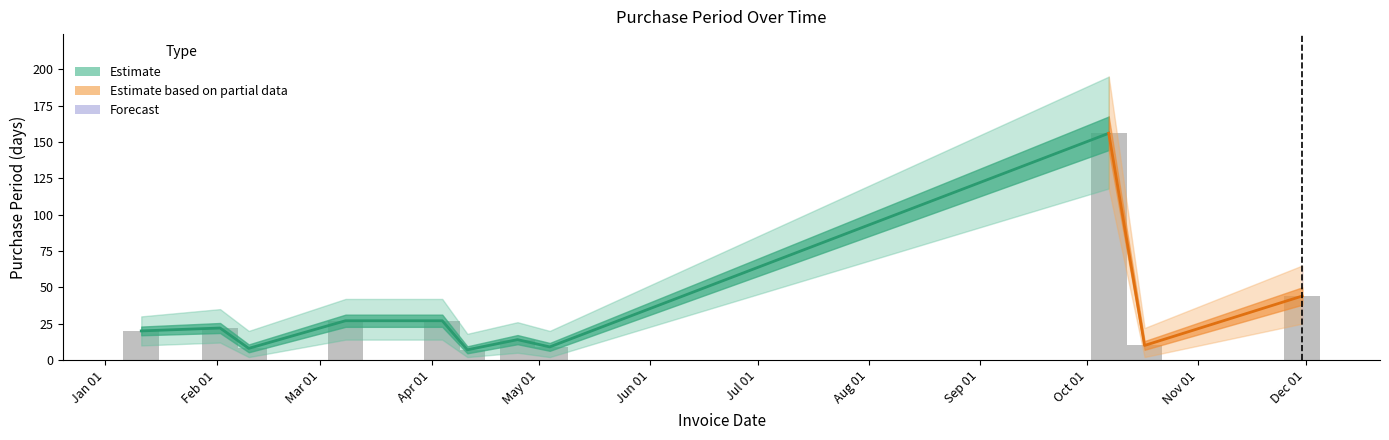

What is the smallest value displayed?

7